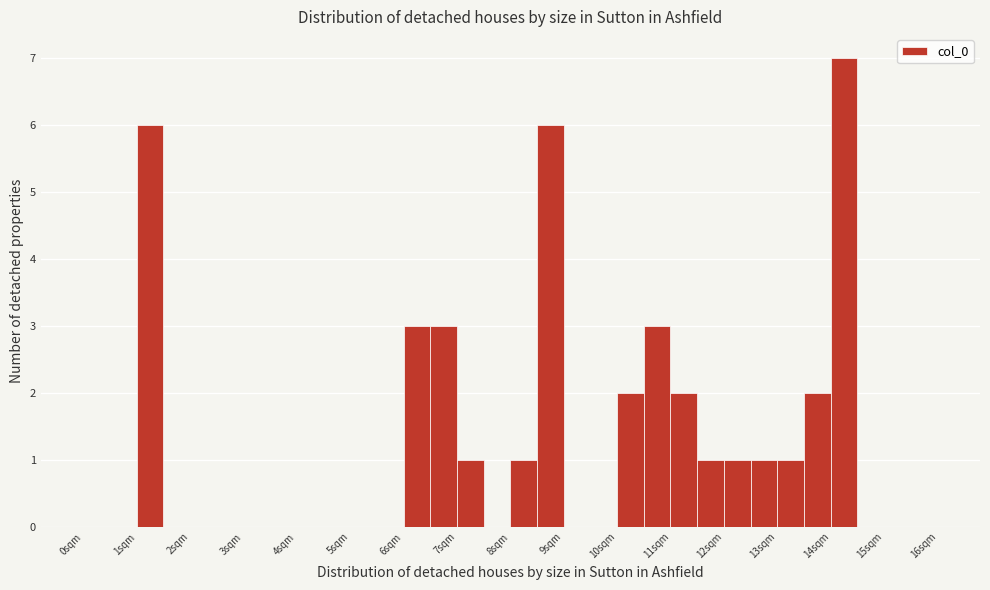

Over which range of the x-axis is the bar tallest?

14.0 to 14.5